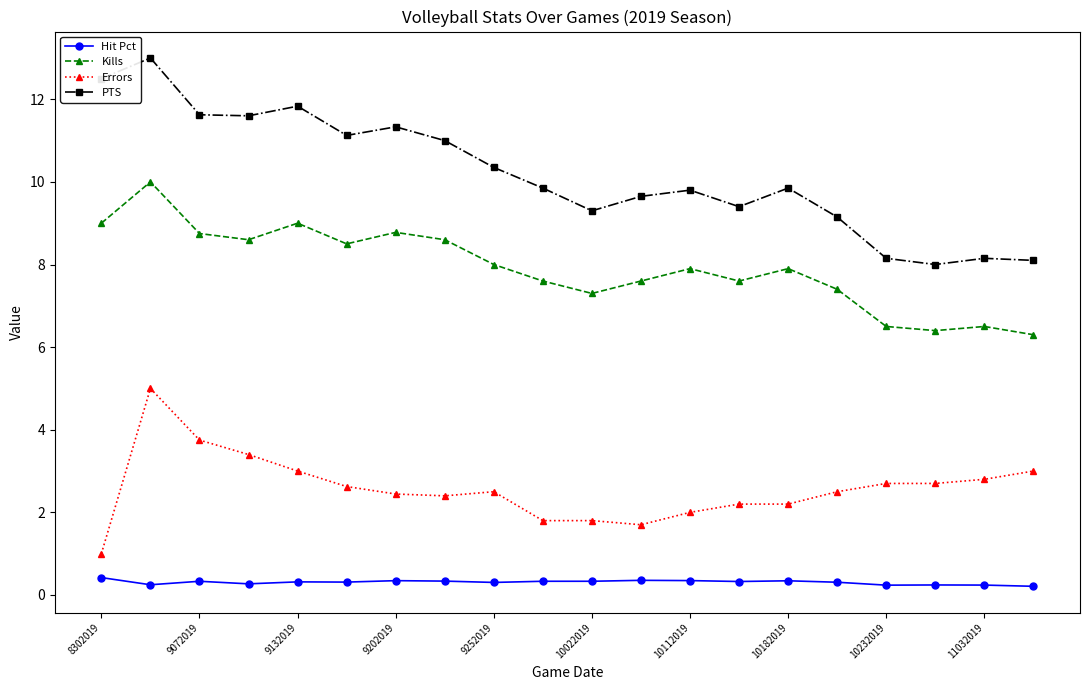

How many lines are shown in the chart?

4